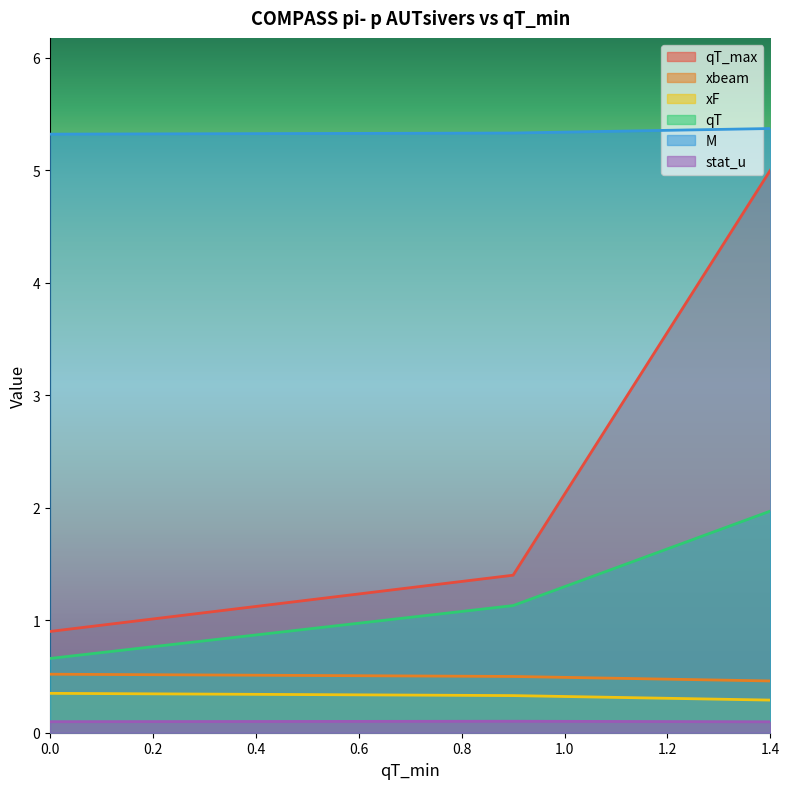

What is the sum of all M values?

16.0